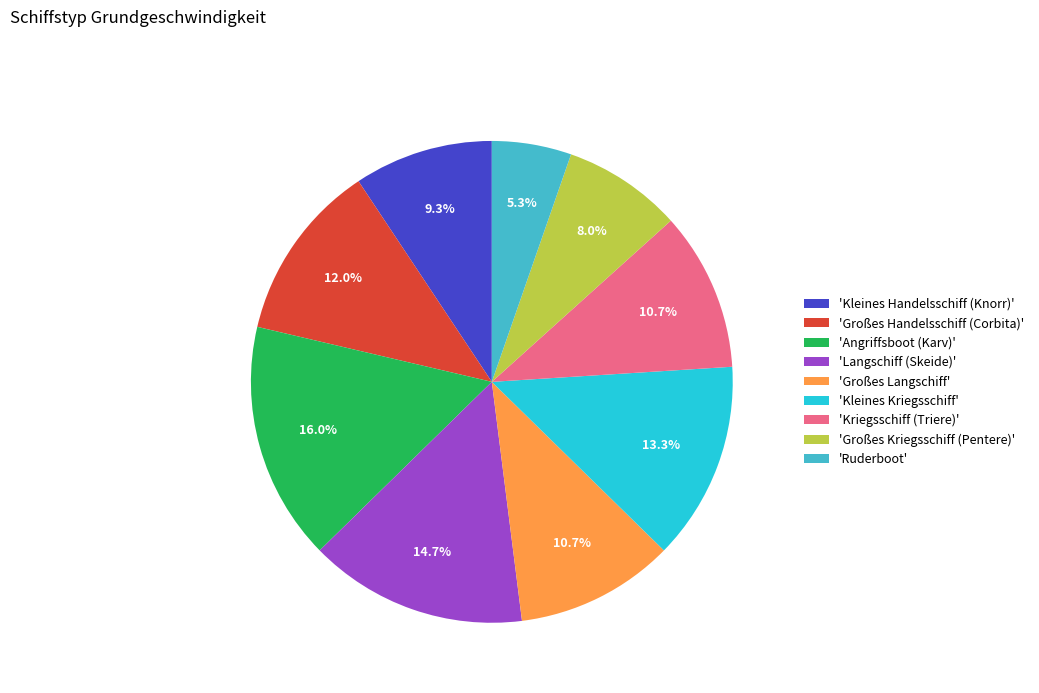

What is the ratio of the value at 'Kriegsschiff (Triere)' to the value at 'Langschiff (Skeide)'?

0.7